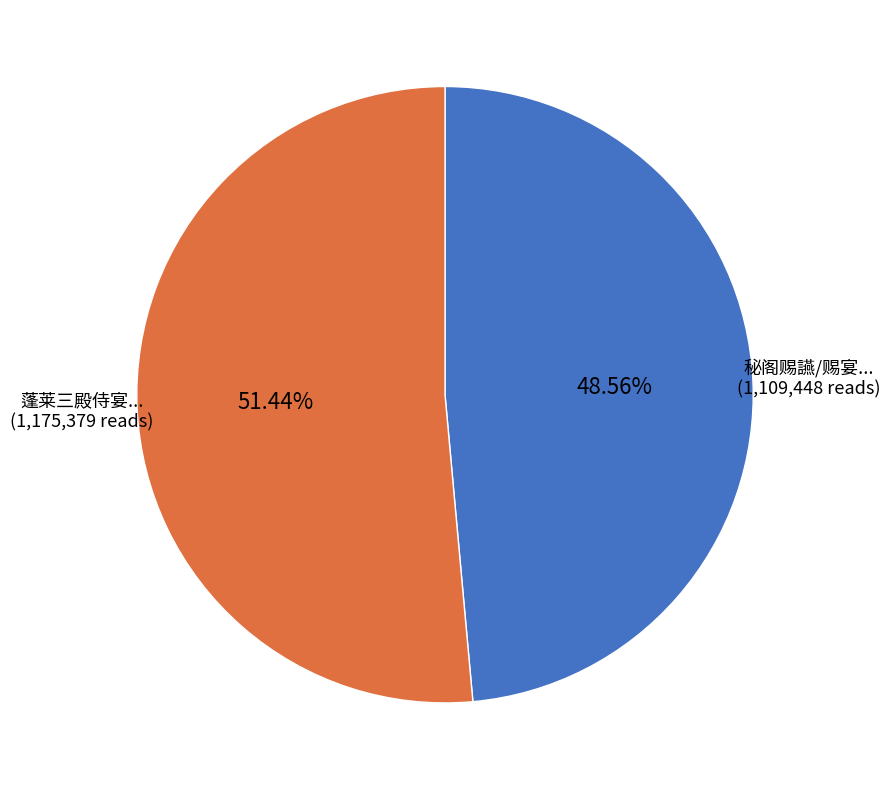

How many slices are in this pie chart?

2